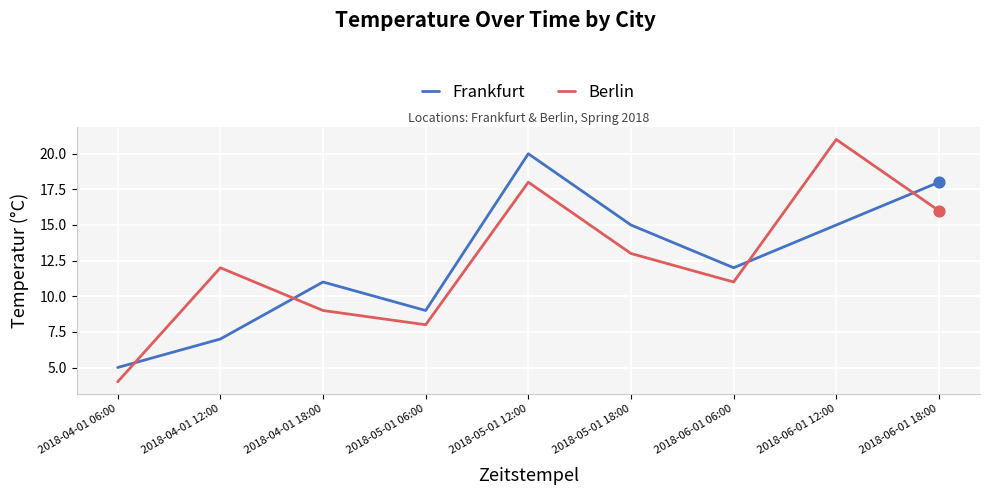

What is the total value across all series at 2018-06-01 18:00?

34